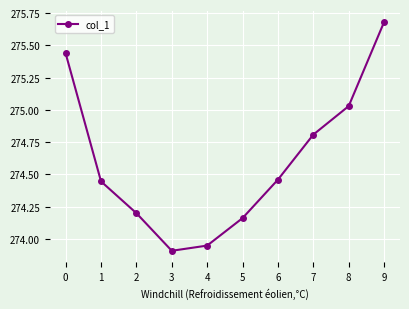

What is the ratio of the value at 4 to the value at 5?

1.0